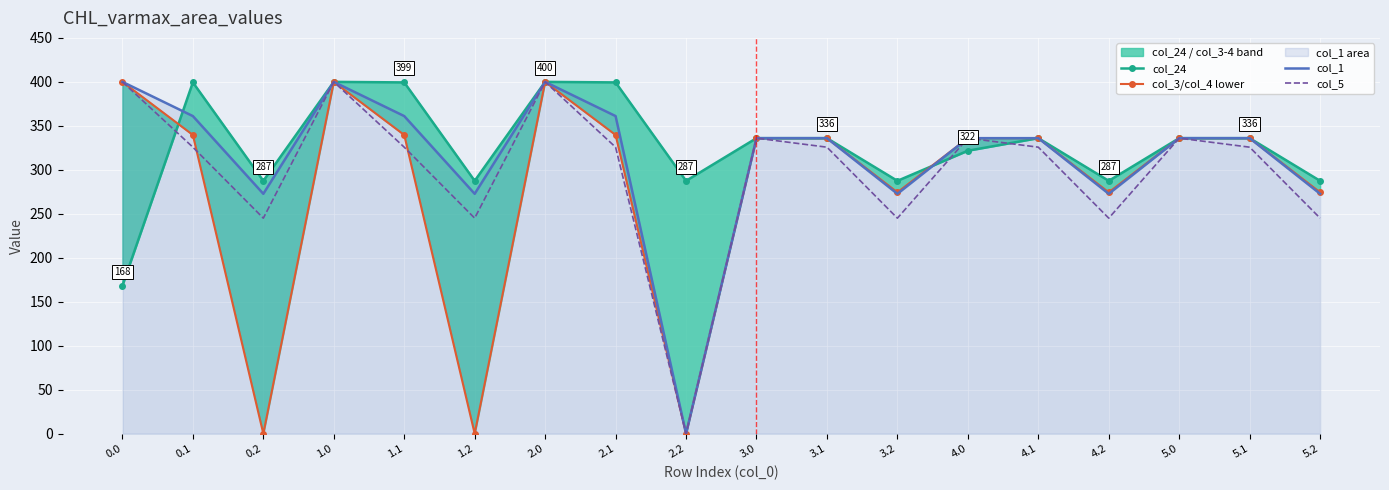

True or false: col_1 and col_5 cross at least once.

False